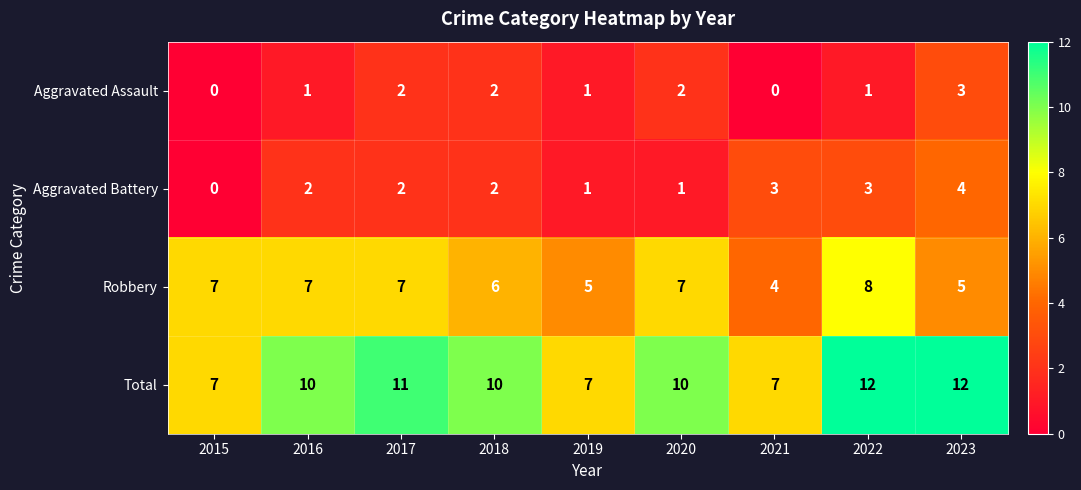

What is the greatest value displayed?

12